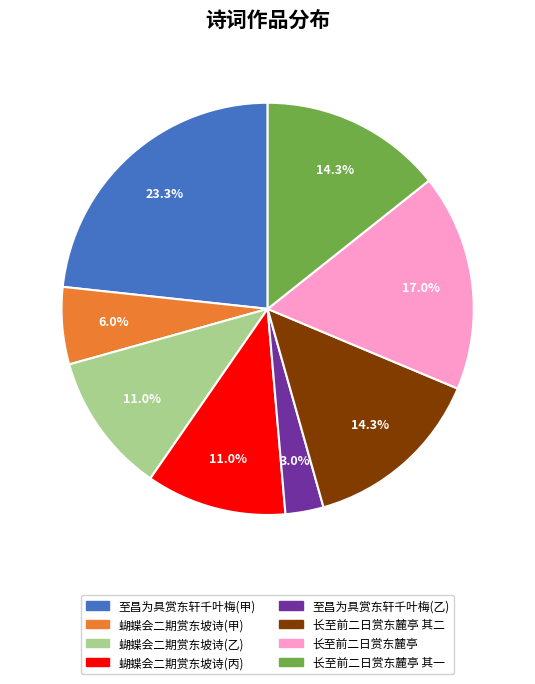

What portion of the pie excludes 蝴蝶会二期赏东坡诗(甲)?

94.0%